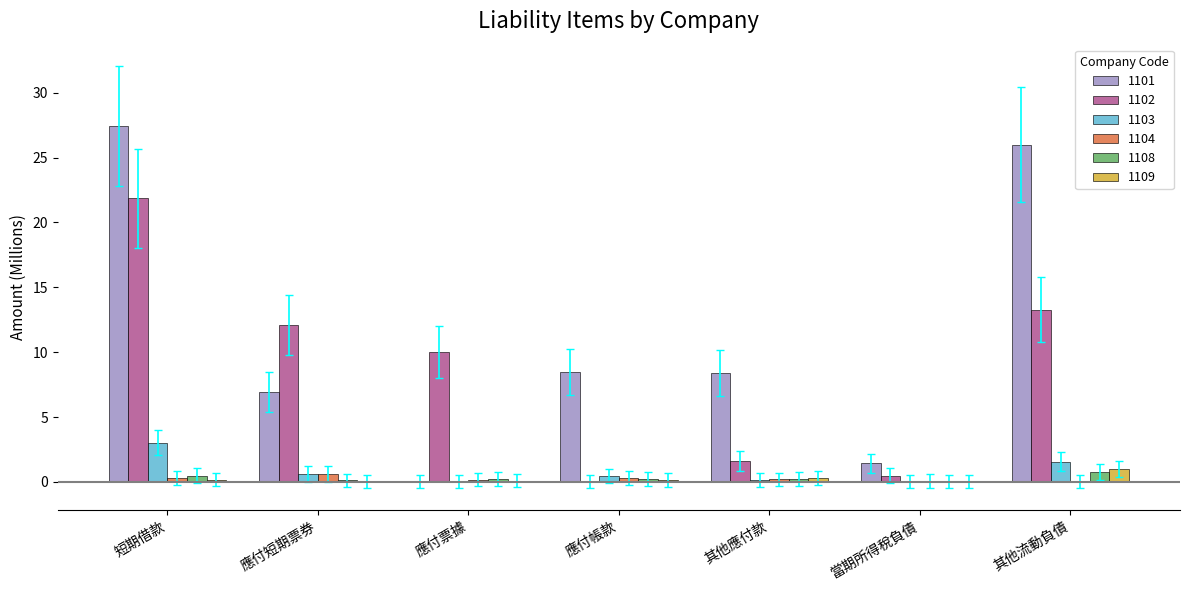

Does the chart contain stacked bars?

No